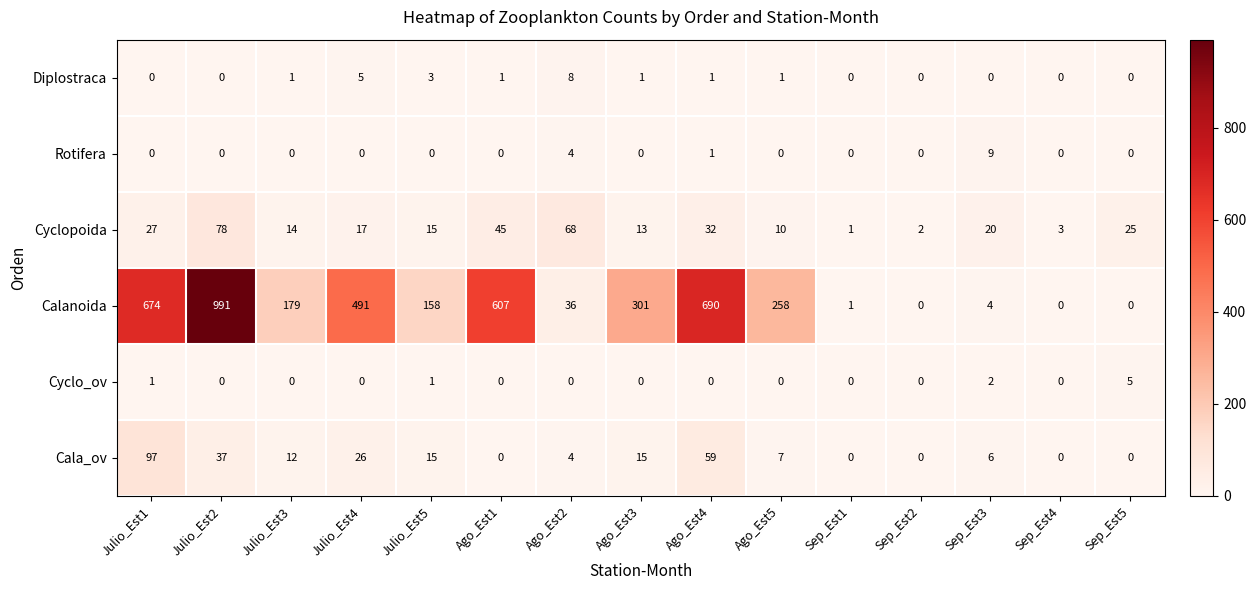

Is it true that Rotifera equals 4 at Sep_Est3?

False